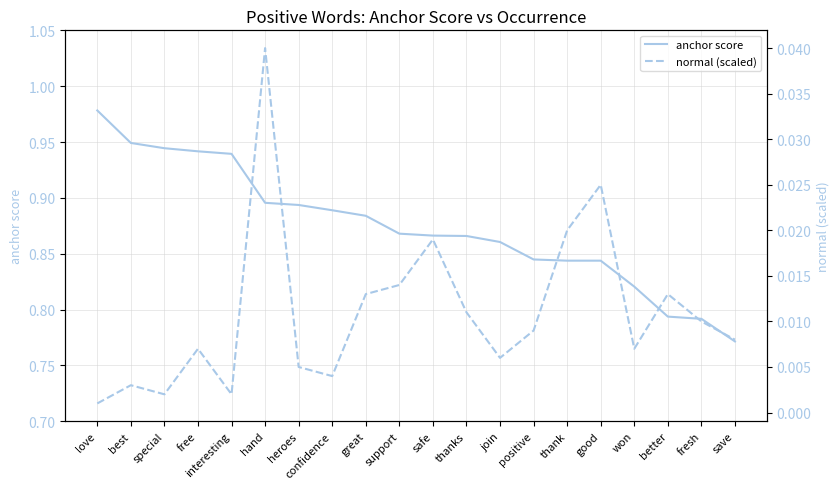

How many lines are shown in the chart?

2